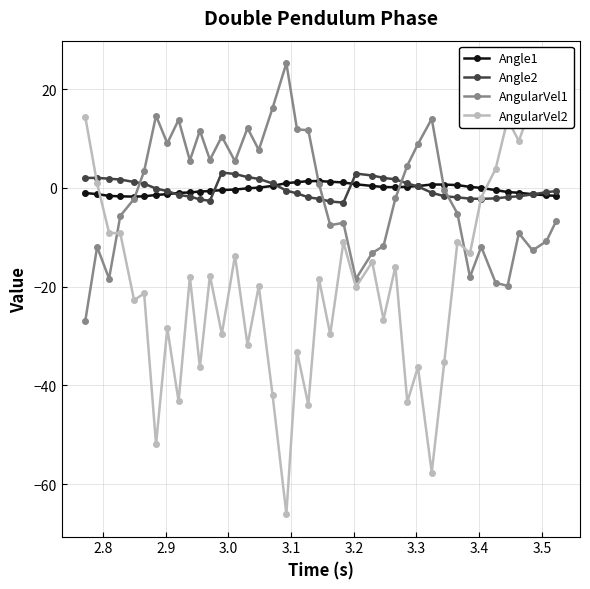

What is the lowest value of the Angle2 series?

-3.0